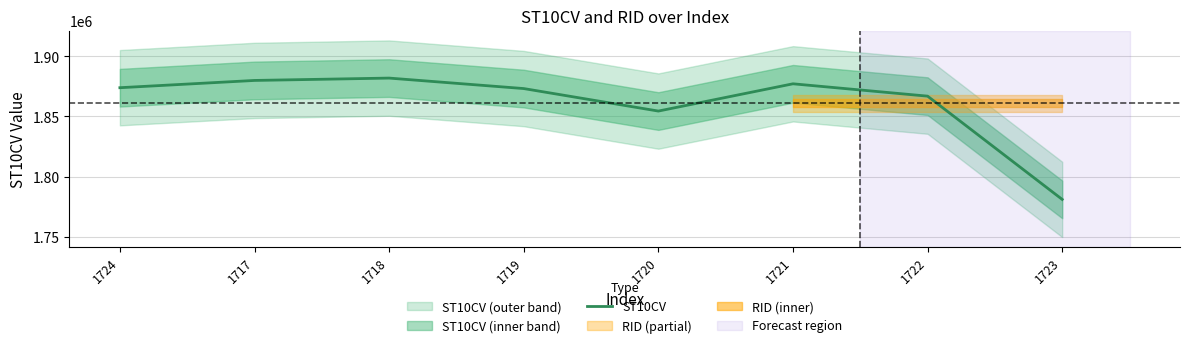

True or false: the data shows 3024413 at 1723.

False